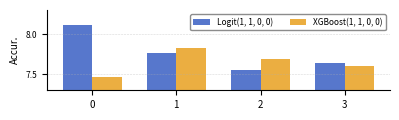

What is the difference between the maximum and minimum values in the XGBoost(1, 1, 0, 0) series?

0.4